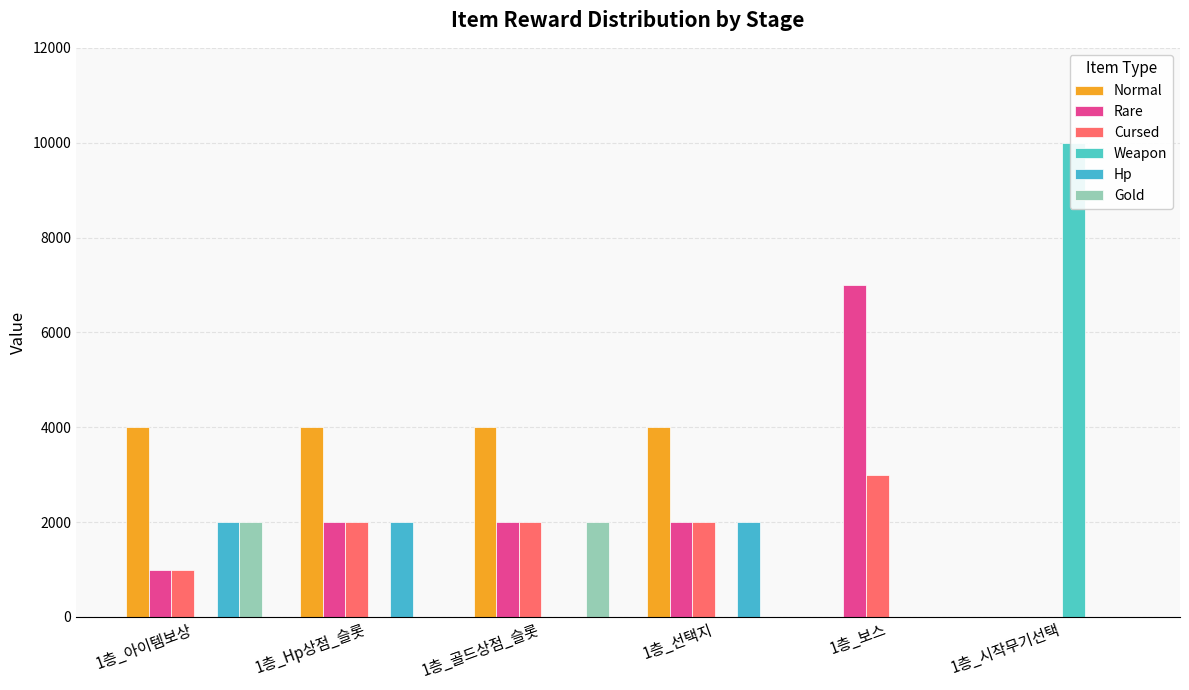

Reading right to left, what are all the values shown in this chart?

Normal: 0	0	4000	4000	4000	4000
Rare: 0	7000	2000	2000	2000	1000
Cursed: 0	3000	2000	2000	2000	1000
Weapon: 10000	0	0	0	0	0
Hp: 0	0	2000	0	2000	2000
Gold: 0	0	0	2000	0	2000